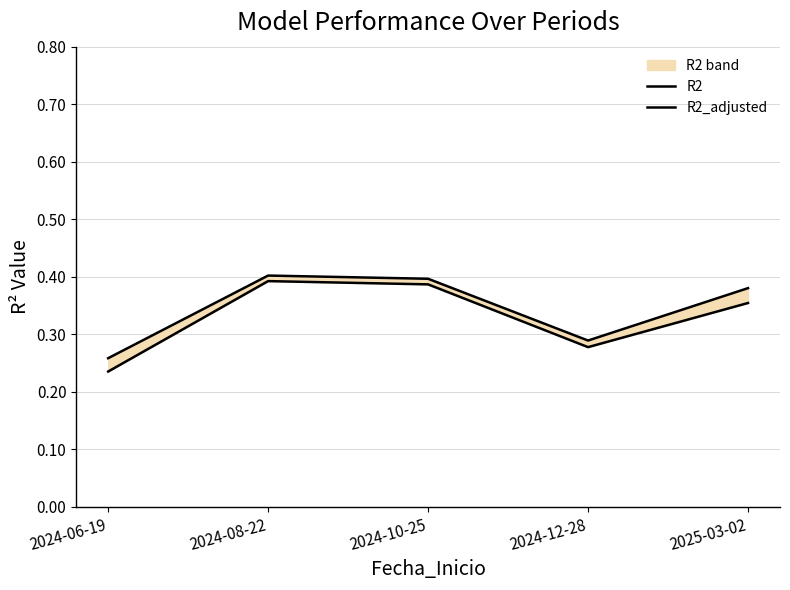

Rank the categories by R2_adjusted value from highest to lowest.

2024-08-22, 2024-10-25, 2025-03-02, 2024-12-28, 2024-06-19